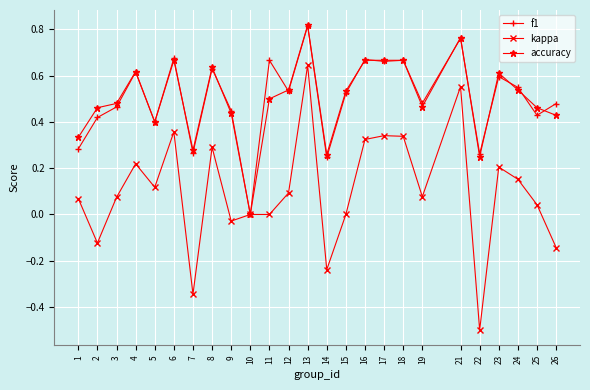

At 23, list the series in order from largest to smallest.

accuracy, f1, kappa